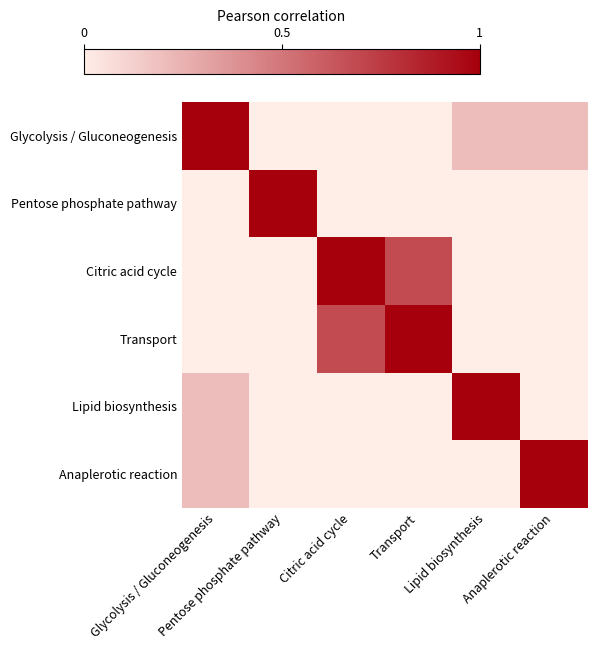

Which series has the largest total across all categories?

Citric acid cycle